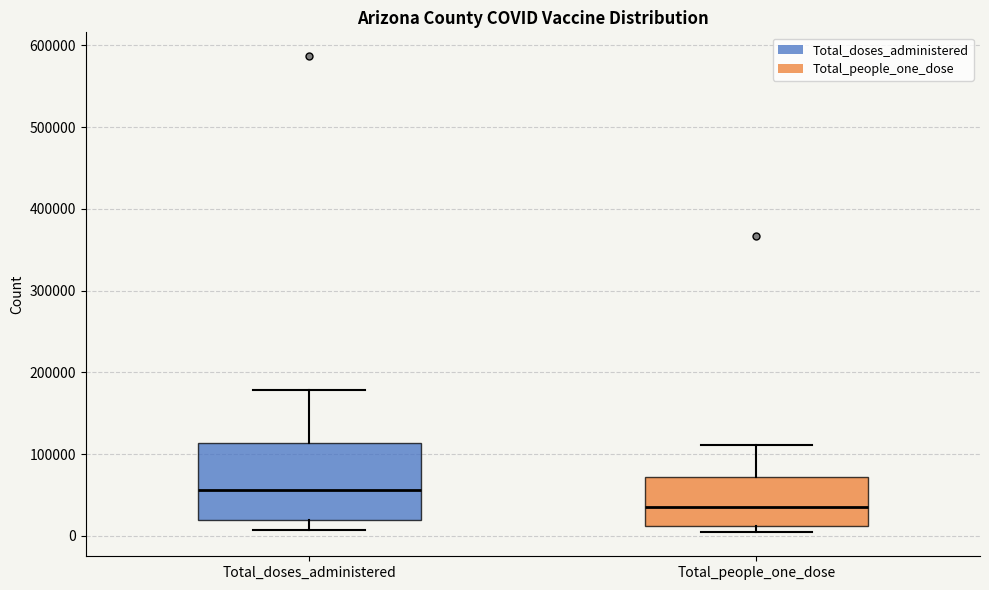

Where is the upper edge of the box for Total_people_one_dose on the y-axis? The values are not printed on the chart, so give them approximately, as read against the axis.

70000